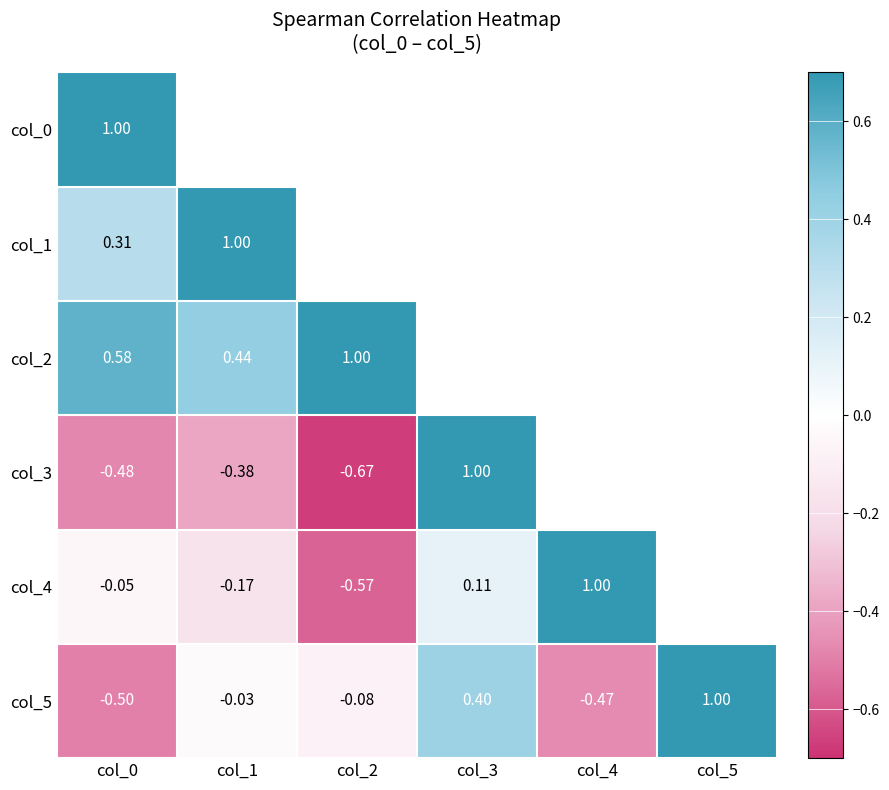

How many values in col_4 are below zero?

3